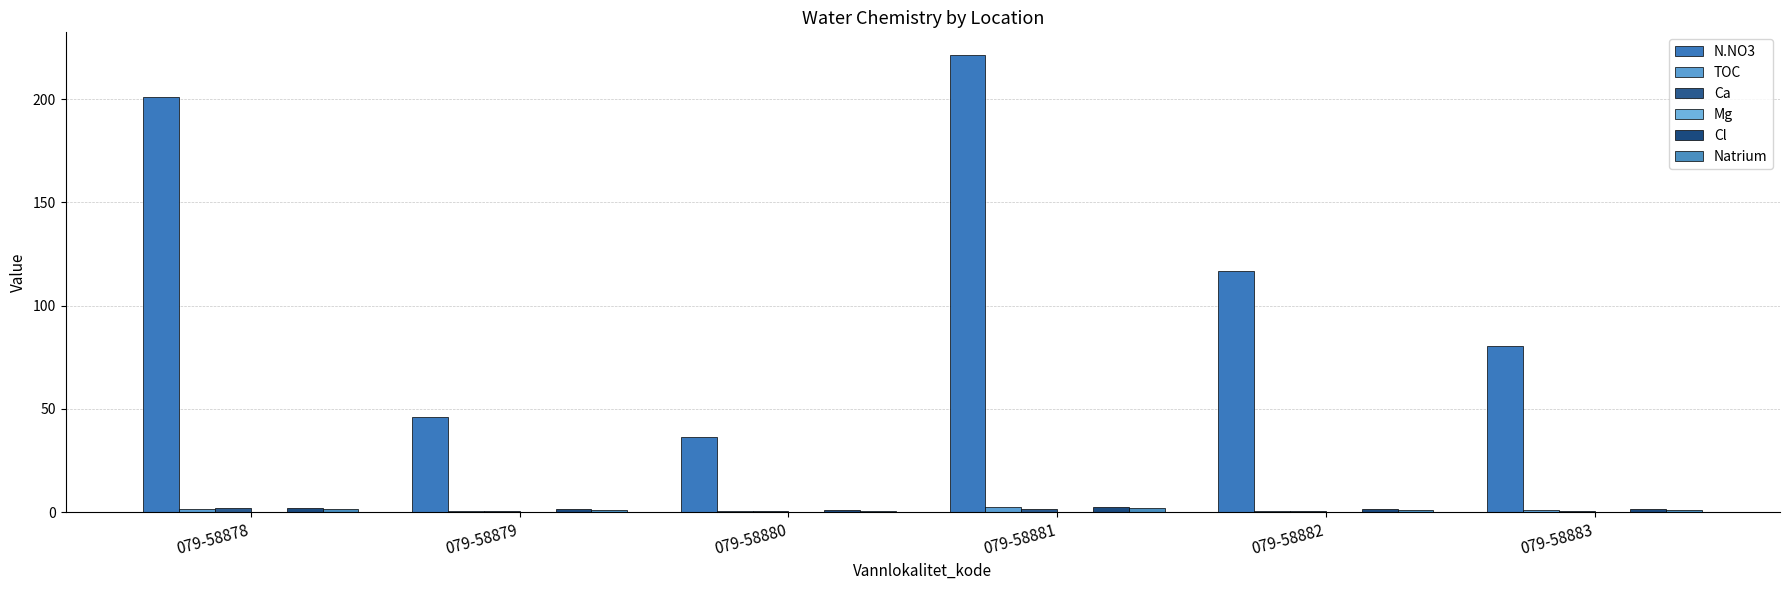

Count the number of data series in this chart.

6